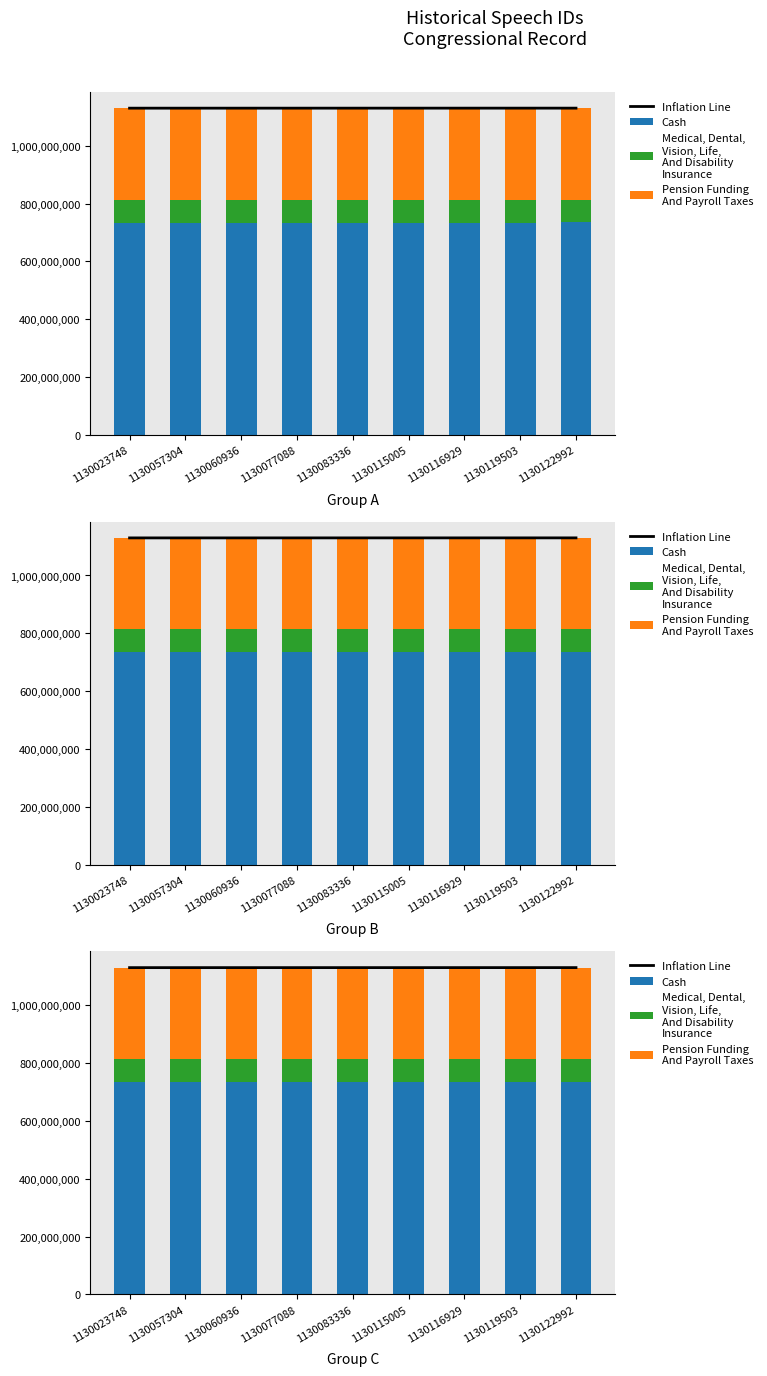

What are all the series names shown in the legend?

Inflation Line, Cash, Medical, Dental,
Vision, Life,
And Disability
Insurance, Pension Funding
And Payroll Taxes